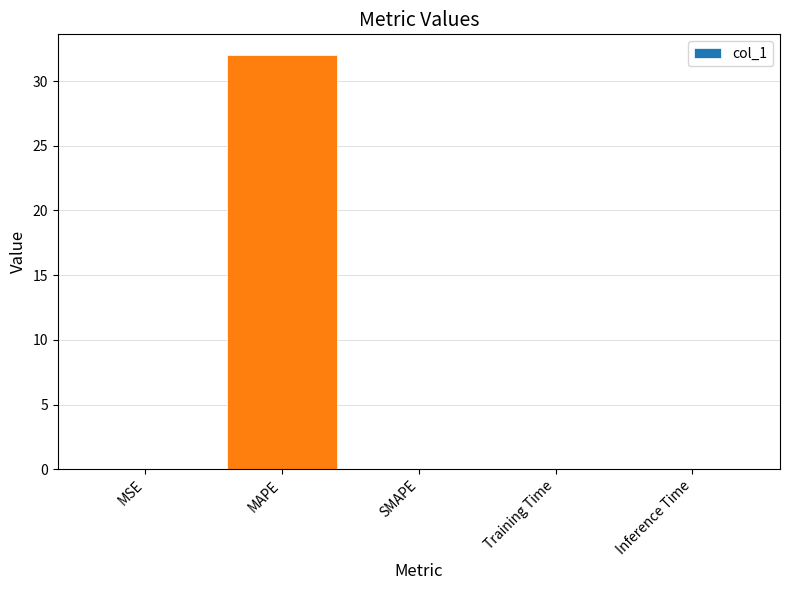

The value at SMAPE is 0.0. True or false?

True